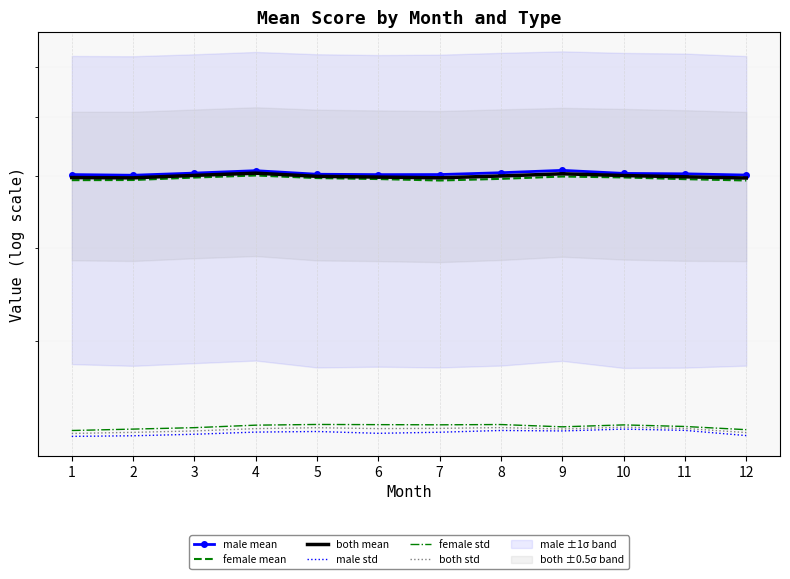

Where is both mean nearest to the value 0?

12